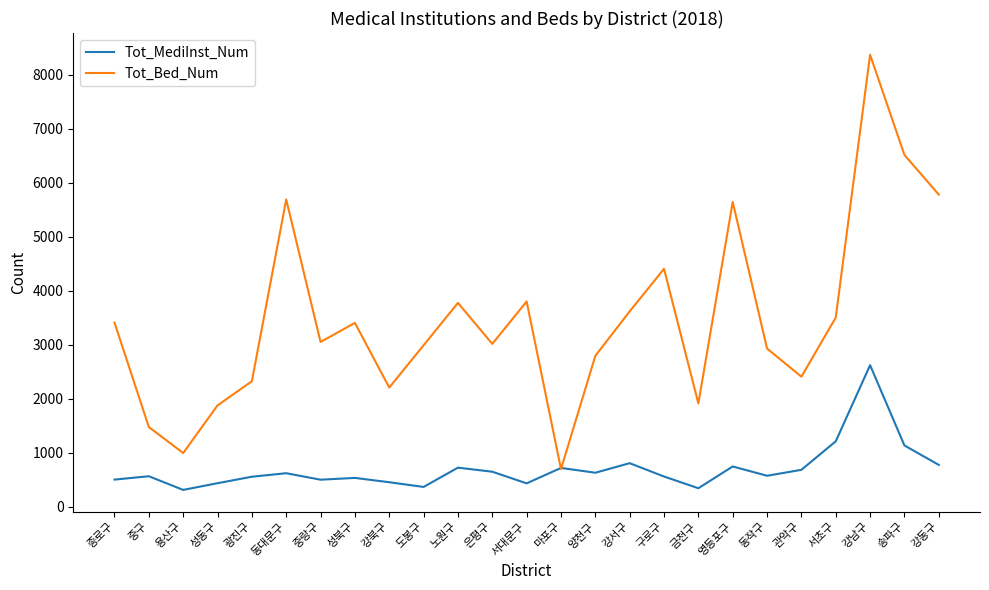

What is the total value across all series at 성북구?

3933